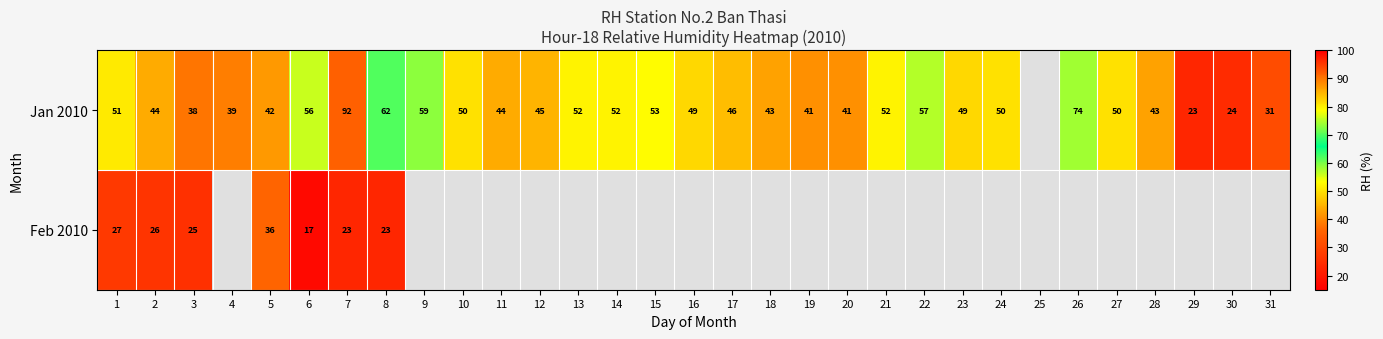

The value of Jan 2010 at 9 is 59. True or false?

True